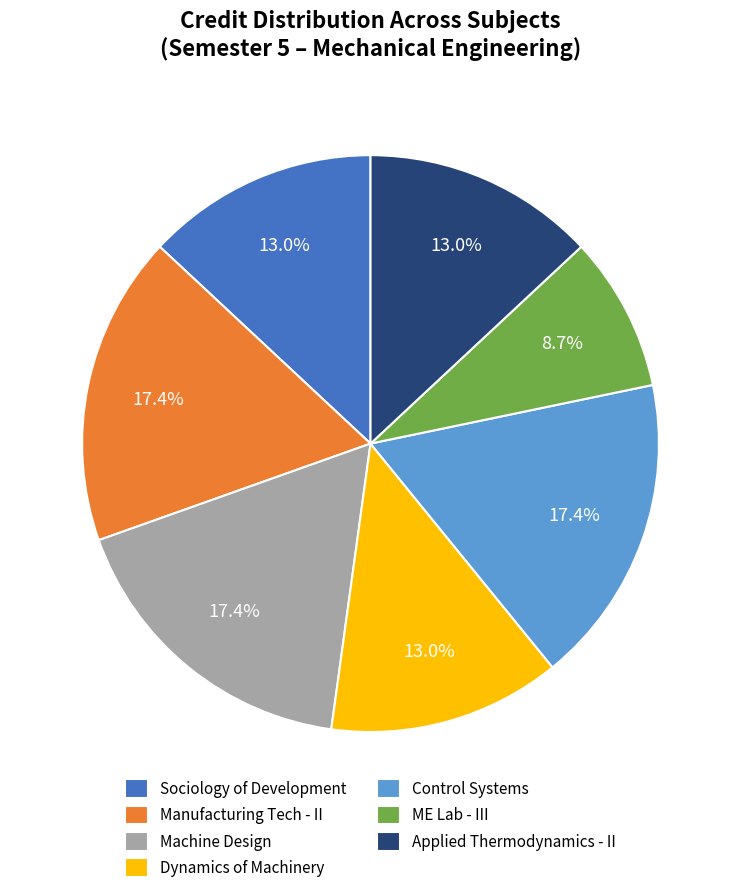

What percentage is NOT represented by Manufacturing Tech - II?

82.6%